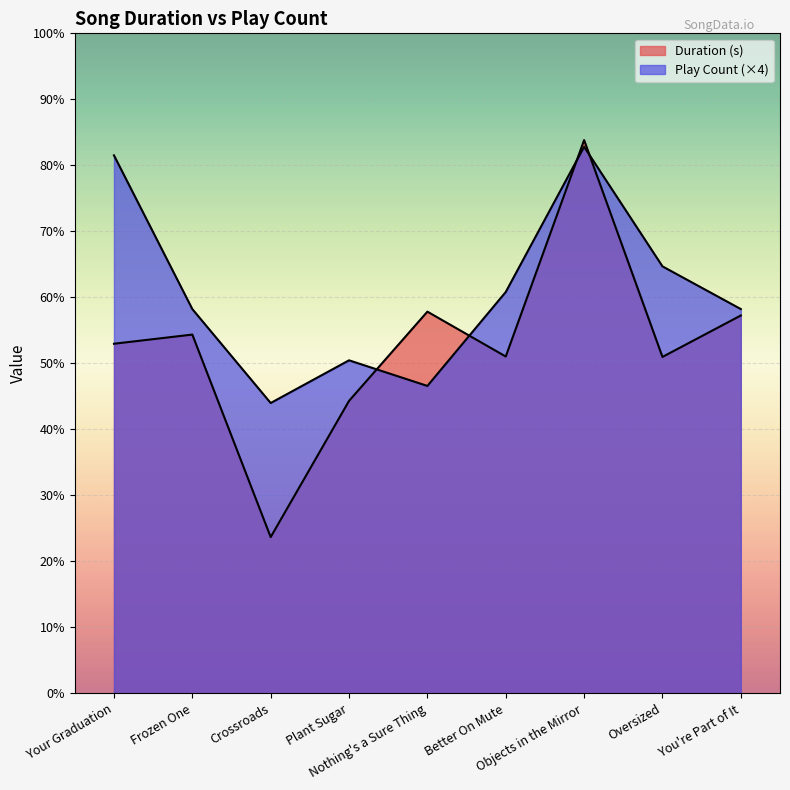

Reading right to left, list all the values displayed in this chart.

Duration (s): You're Part of It=177.0	Oversized=157.6	Objects in the Mirror=259.1	Better On Mute=157.8	Nothing's a Sure Thing=178.8	Plant Sugar=137.0	Crossroads=73.2	Frozen One=168.1	Your Graduation=163.8
Play Count: You're Part of It=180.0	Oversized=200.0	Objects in the Mirror=256.0	Better On Mute=188.0	Nothing's a Sure Thing=144.0	Plant Sugar=156.0	Crossroads=136.0	Frozen One=180.0	Your Graduation=252.0